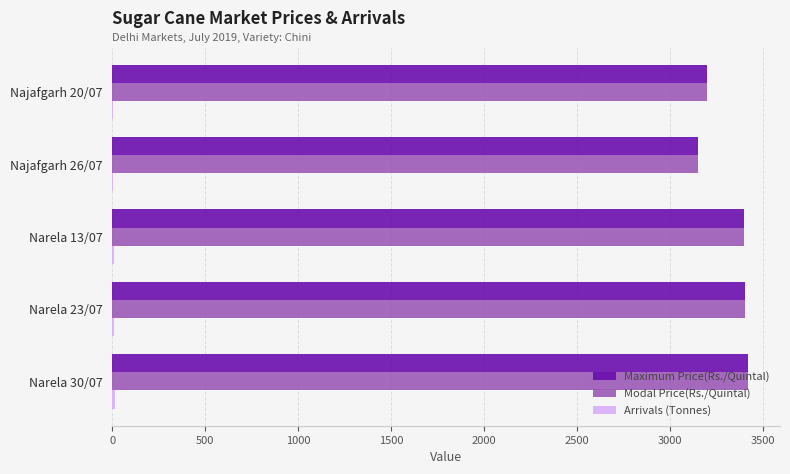

The value of Maximum Price(Rs./Quintal) at Narela 13/07 is 3400.0. True or false?

True